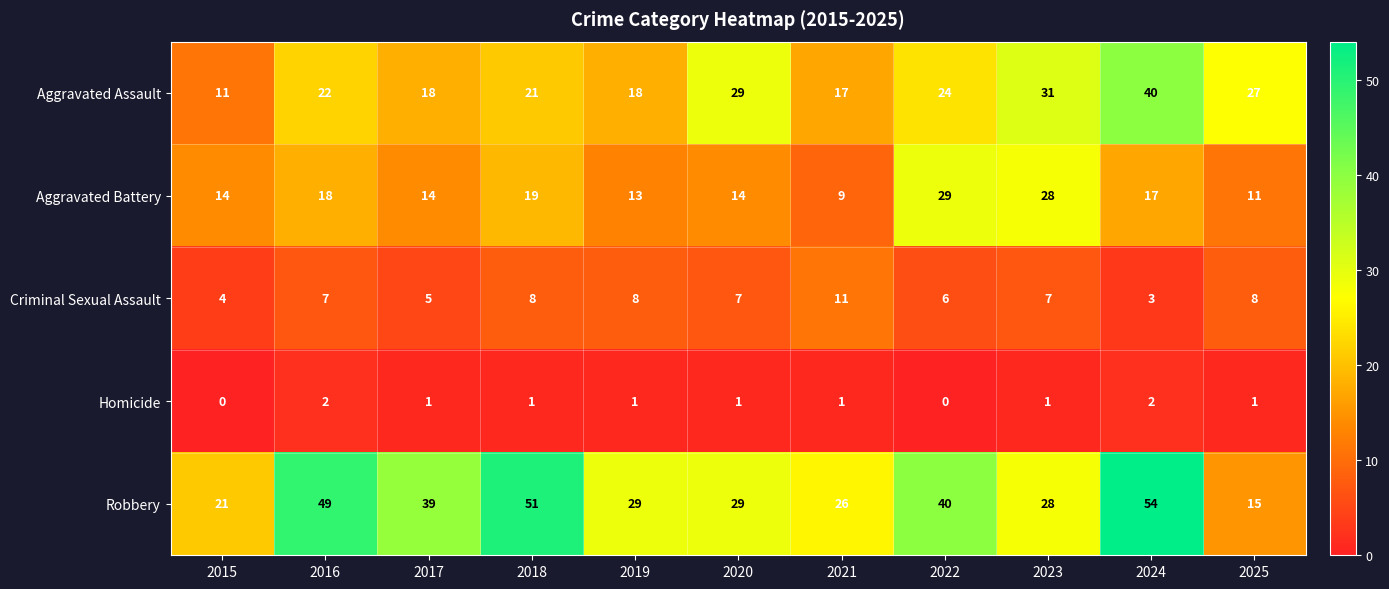

What is the difference between the maximum and minimum values in the Robbery series?

39